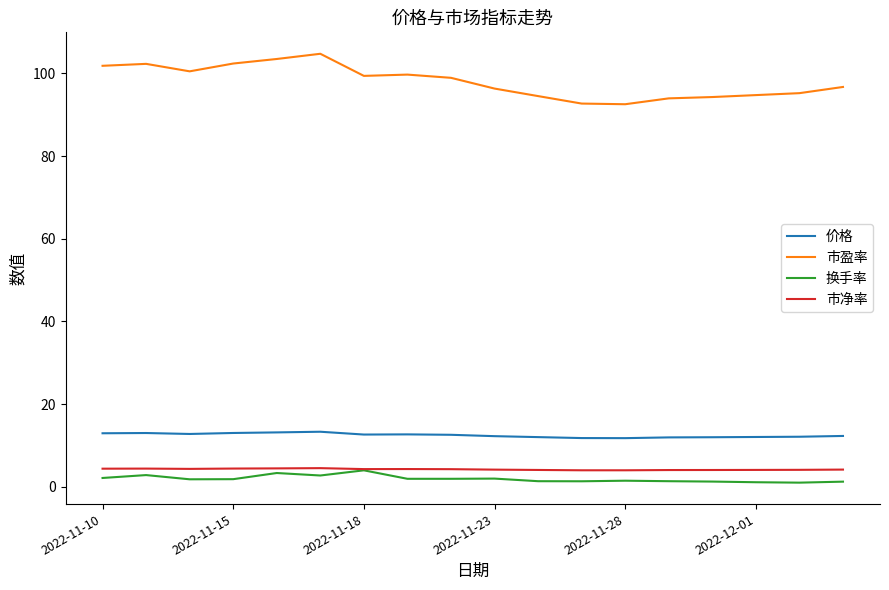

True or false: 市盈率 and 市净率 cross at least once.

False